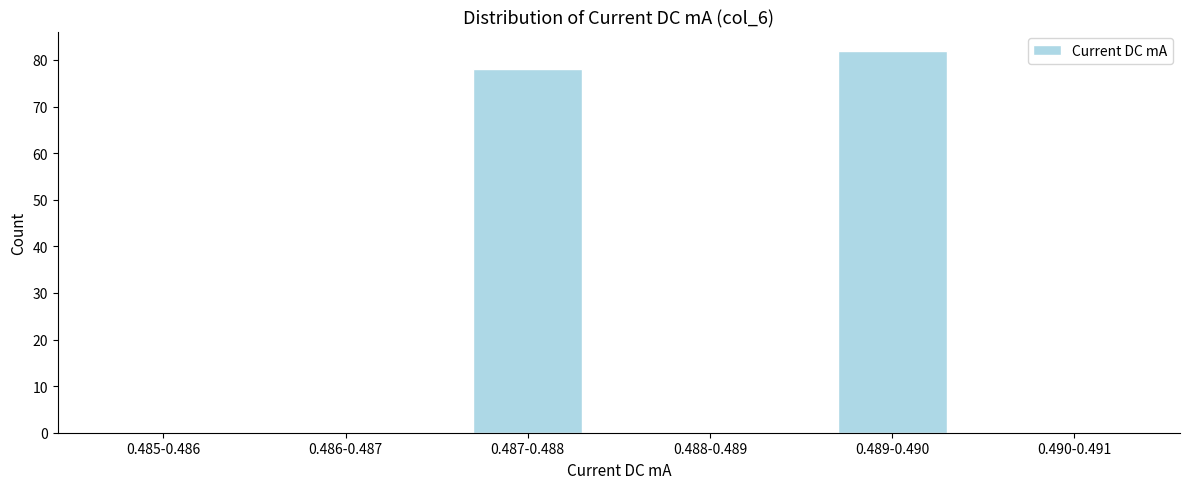

Reading right to left, what are all the values shown in this chart?

0.490-0.491=0	0.489-0.490=82	0.488-0.489=0	0.487-0.488=78	0.486-0.487=0	0.485-0.486=0